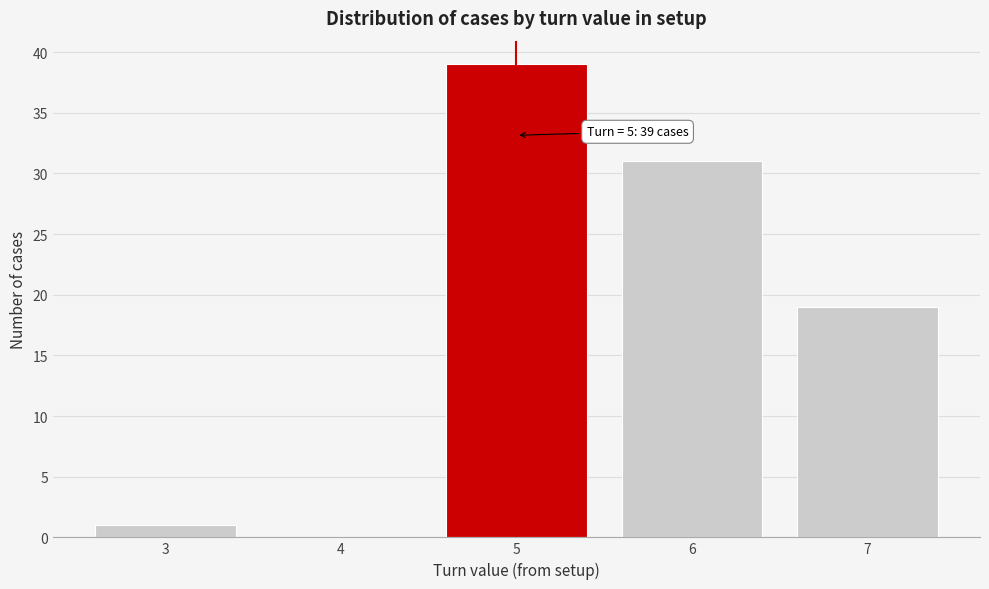

Reading right to left, list all the values displayed in this chart.

7=19	6=31	5=39	4=0	3=1